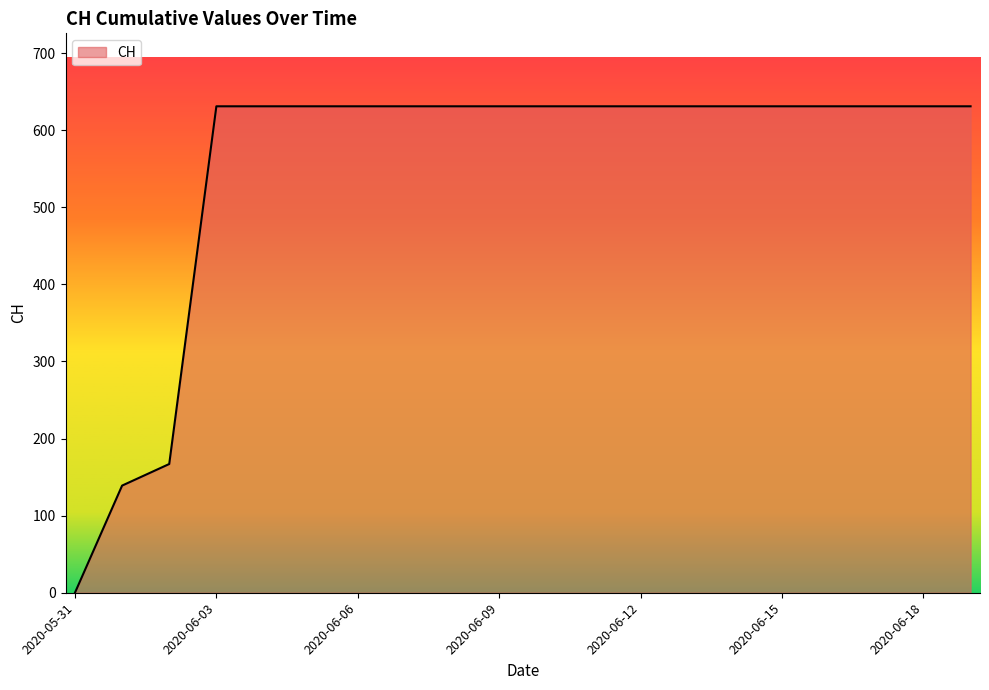

What is the difference between the maximum and minimum values?

631